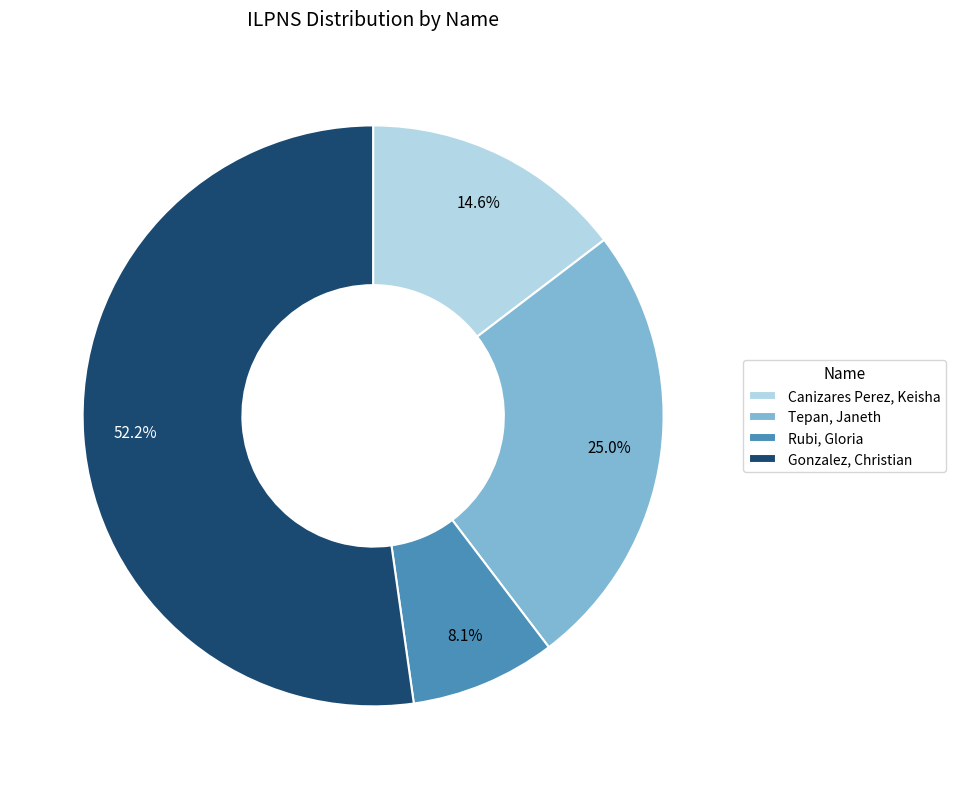

How much of the chart is everything except Tepan, Janeth?

75.0%